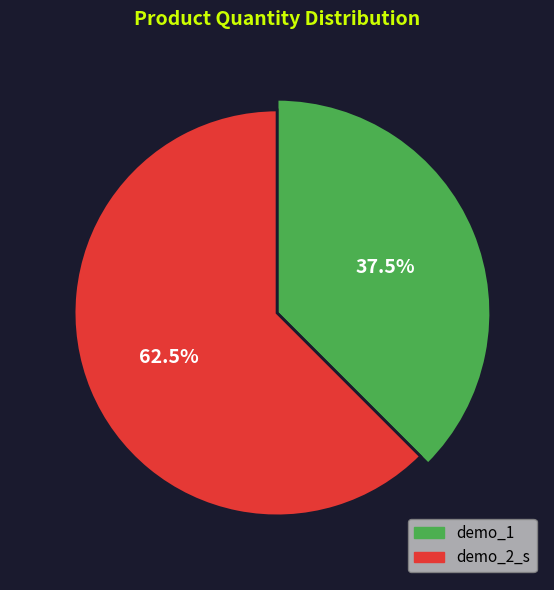

Does any single category account for the majority?

Yes